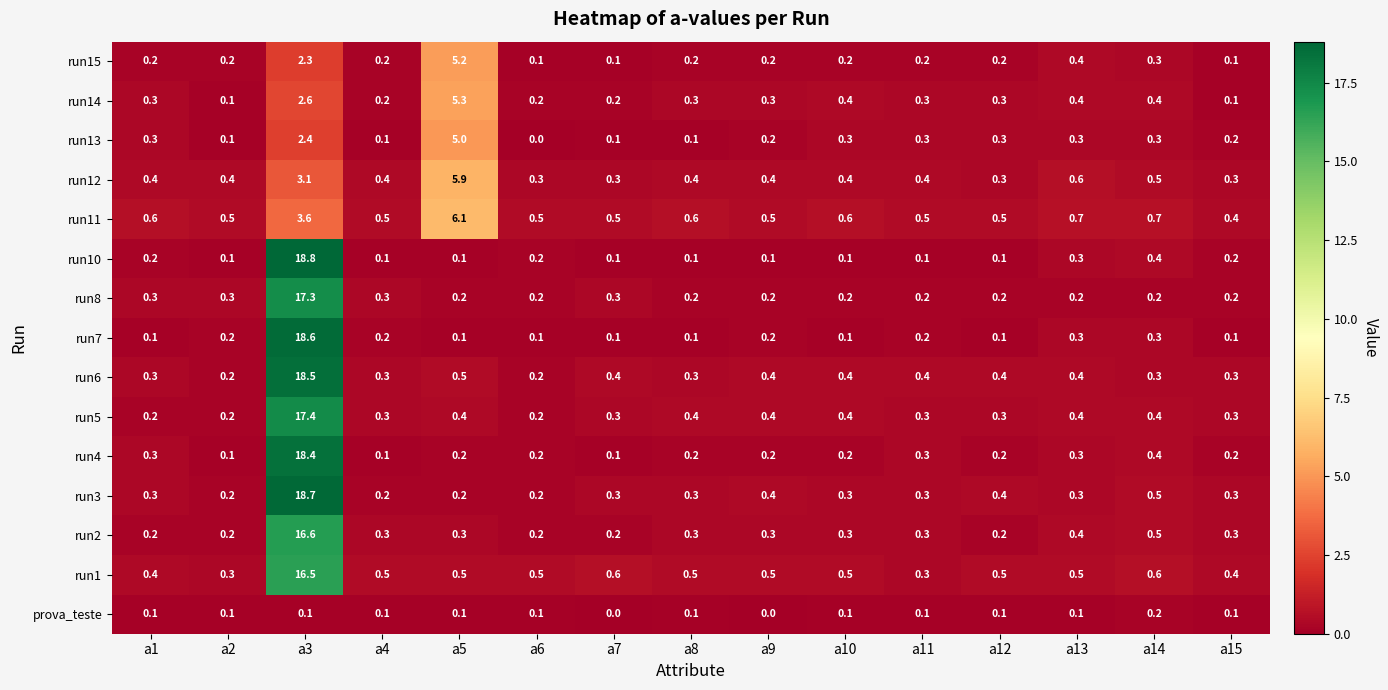

How many categories are shown in the chart?

15